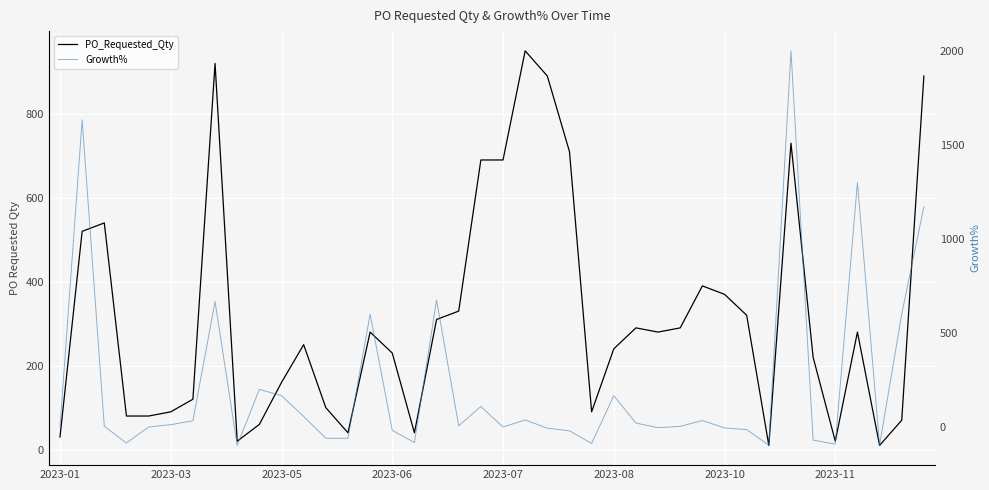

How many times do PO_Requested_Qty and Growth% cross each other?

13